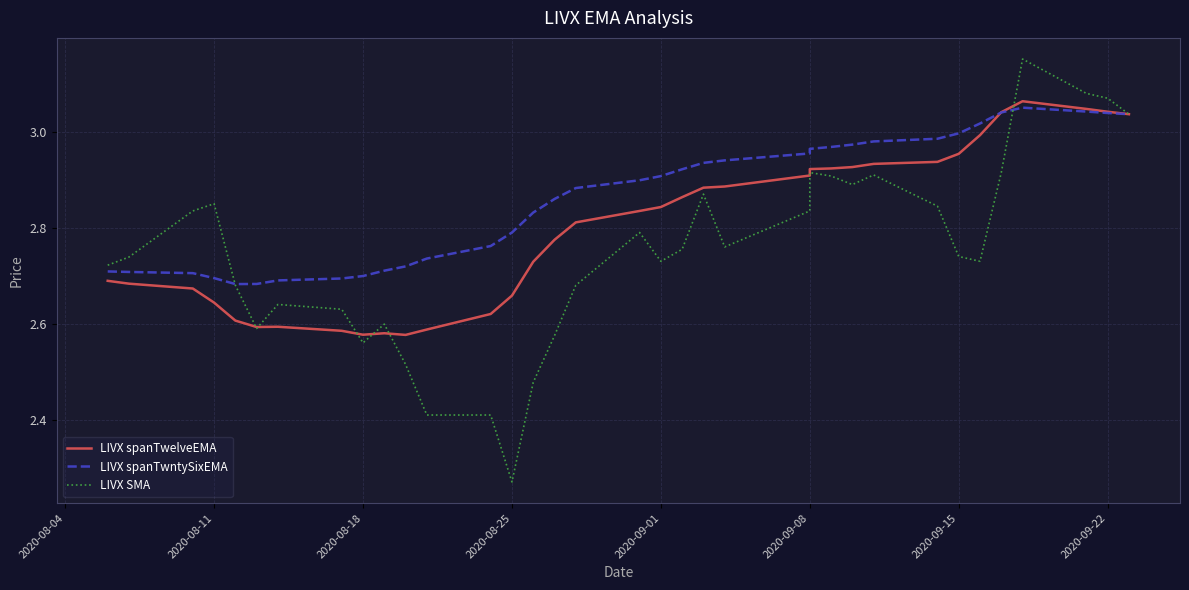

How many series are shown in this chart?

3